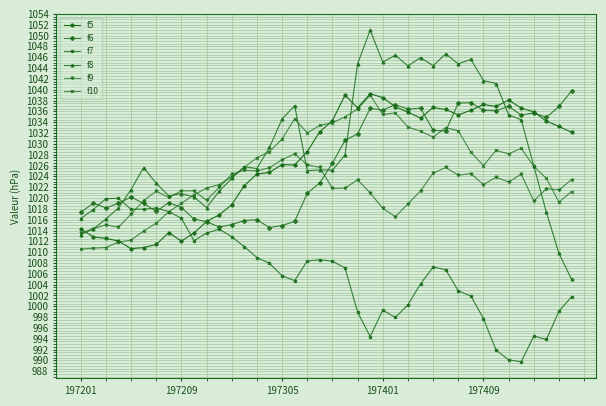

Which series has the widest spread of values?

f8